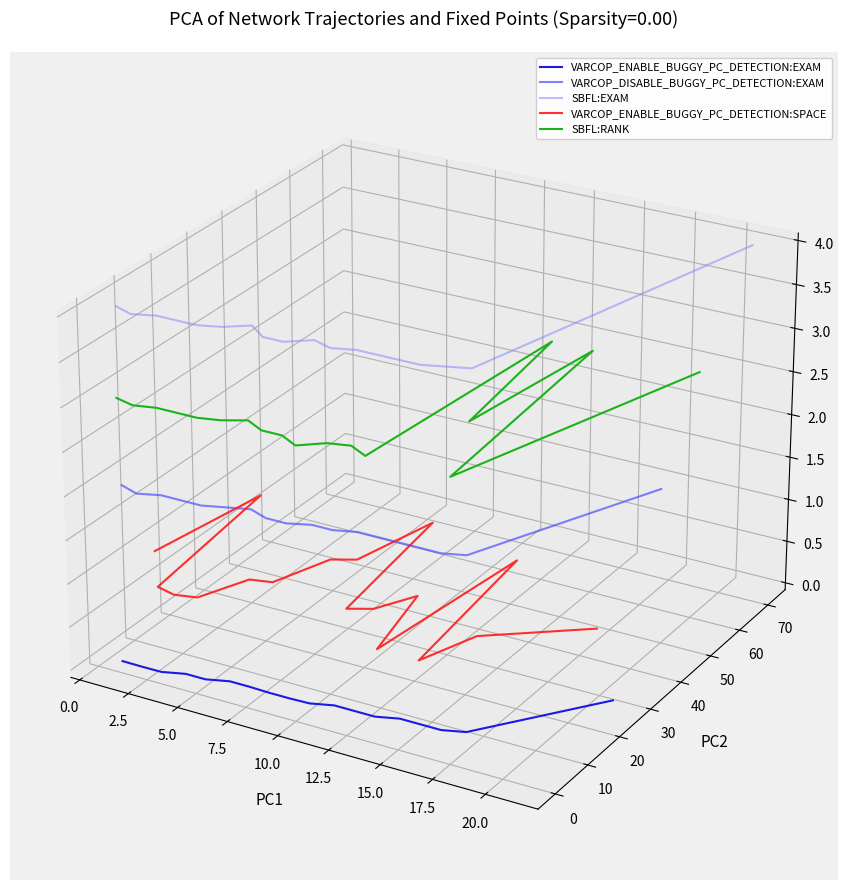

How many lines are shown in the chart?

5